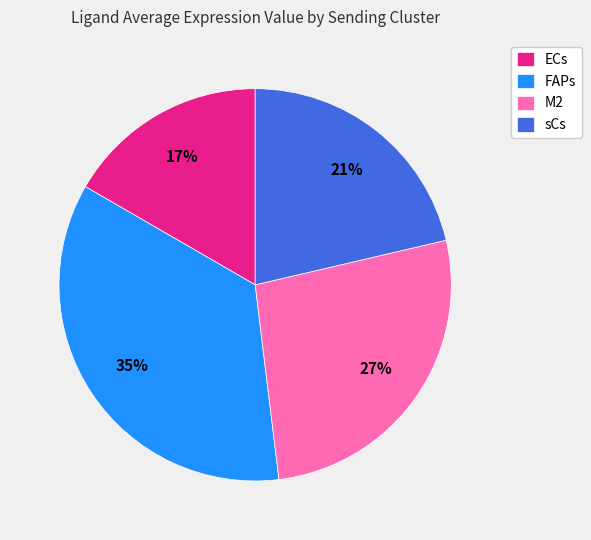

Which category has the biggest portion of the pie?

FAPs